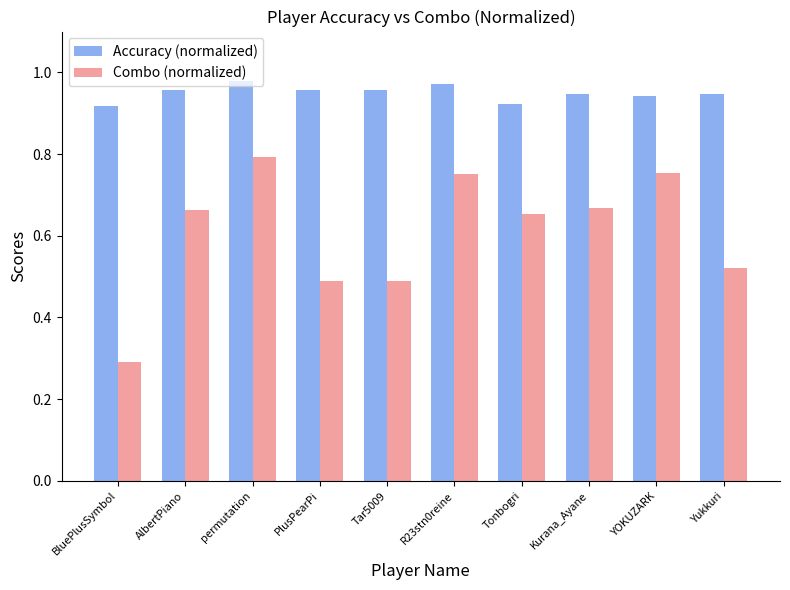

Rank the series by their average value, from highest to lowest.

Accuracy (normalized), Combo (normalized)